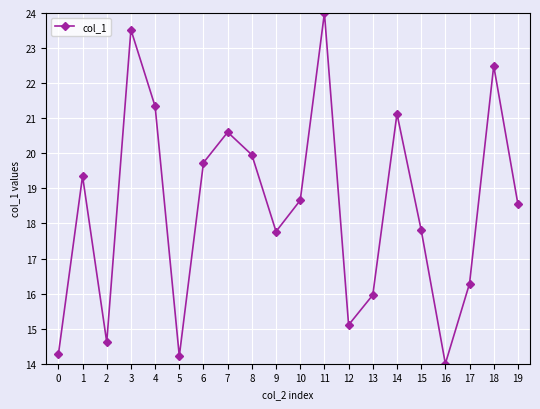

Which label corresponds to the largest value in the chart?

11